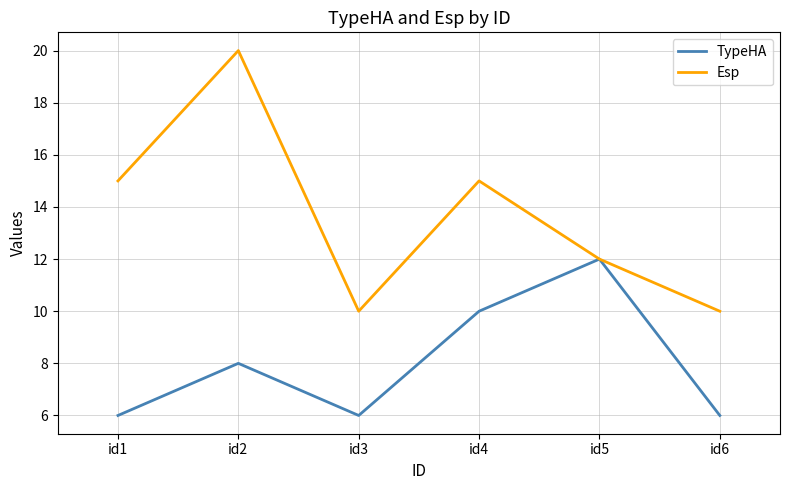

True or false: TypeHA has a value of 12 at id5.

True